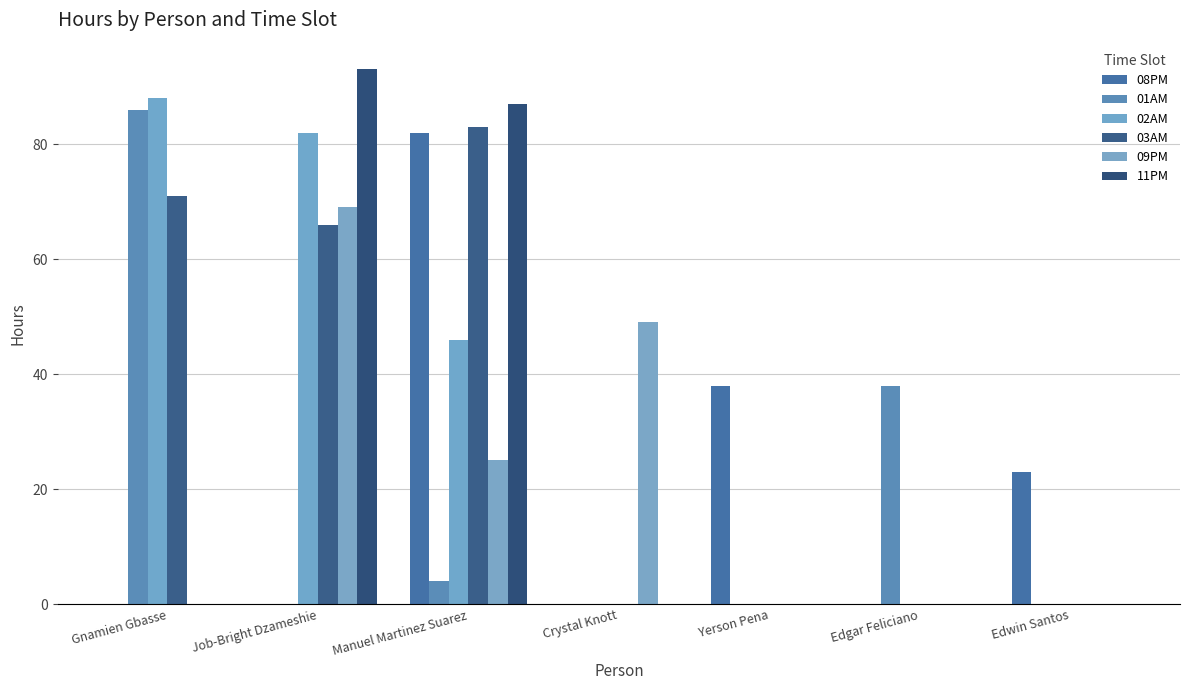

What is the total value across all series at Edwin Santos?

23